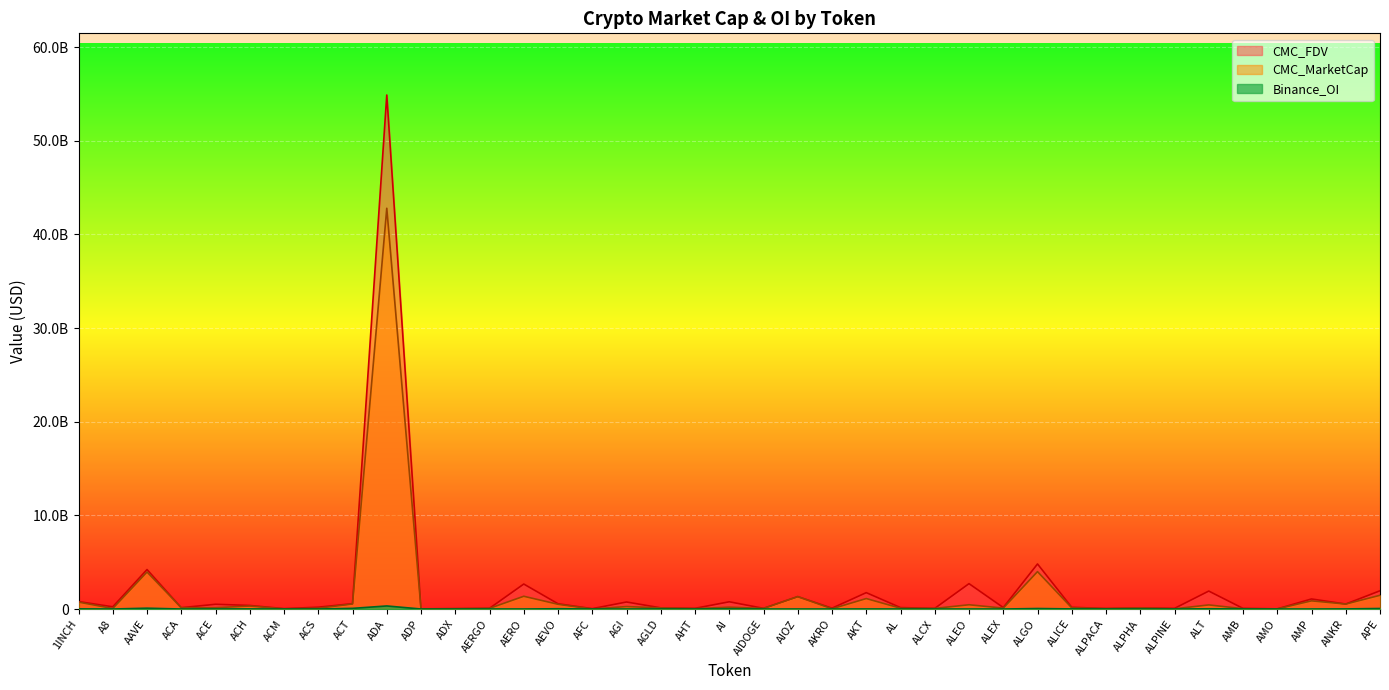

The value of Binance_OI at AEVO is 29645346. True or false?

True